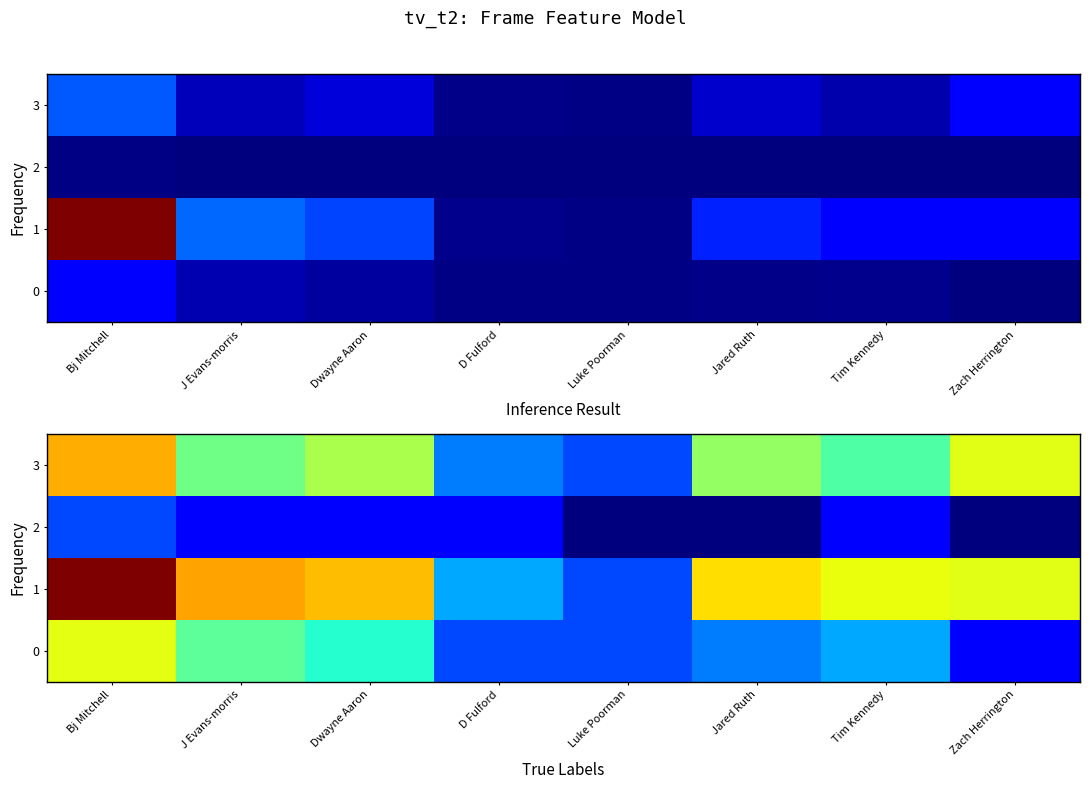

At which label does 3 reach its minimum?

Luke Poorman